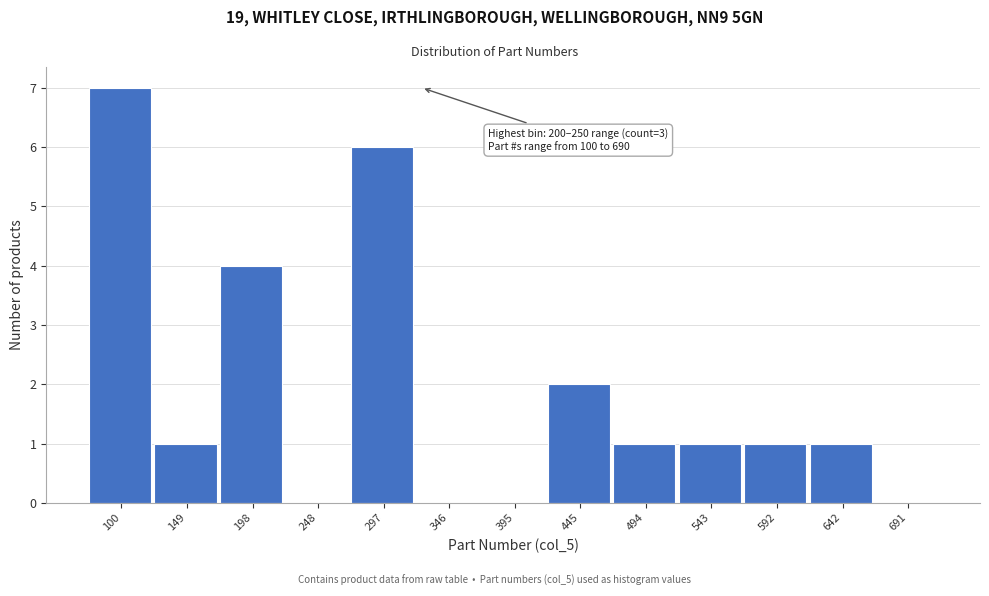

Reading right to left, list all the values displayed in this chart.

691=0	642=1	592=1	543=1	494=1	445=2	395=0	346=0	297=6	248=0	198=4	149=1	100=7